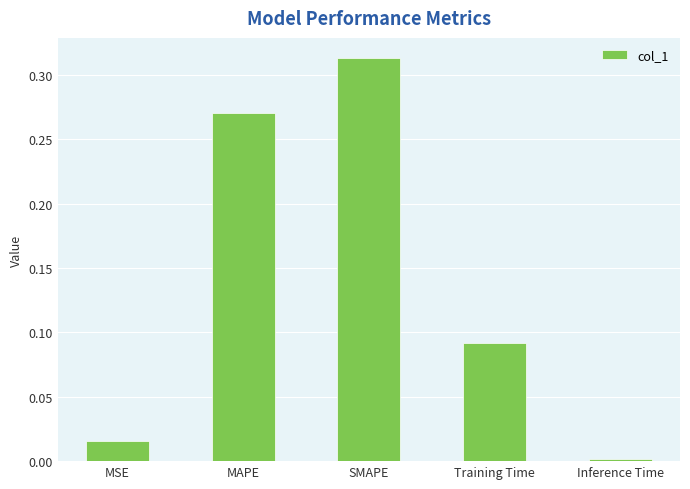

What is the label of the 4th bar from the right?

MAPE